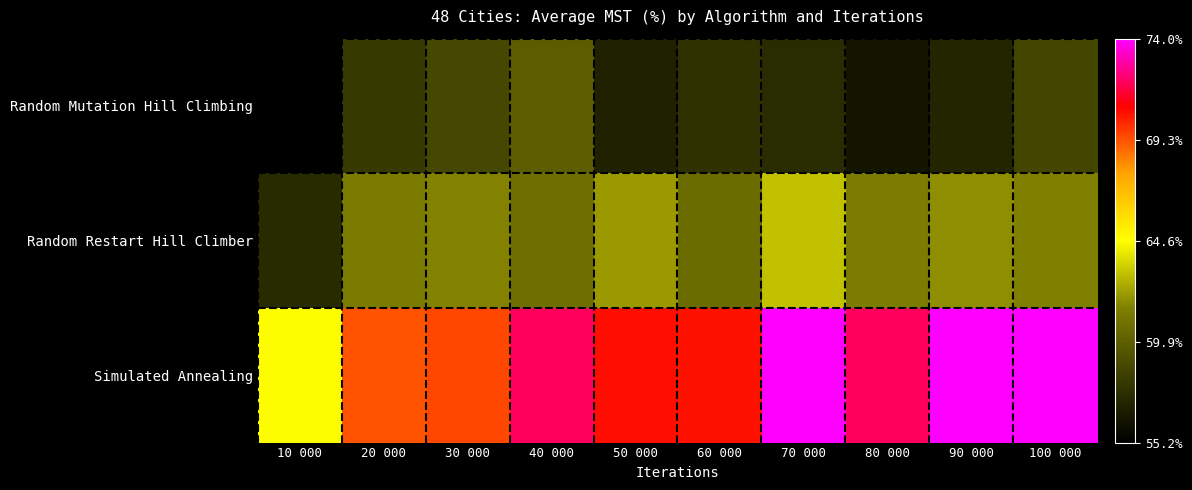

At which category is the sum across all series the highest?

70 000